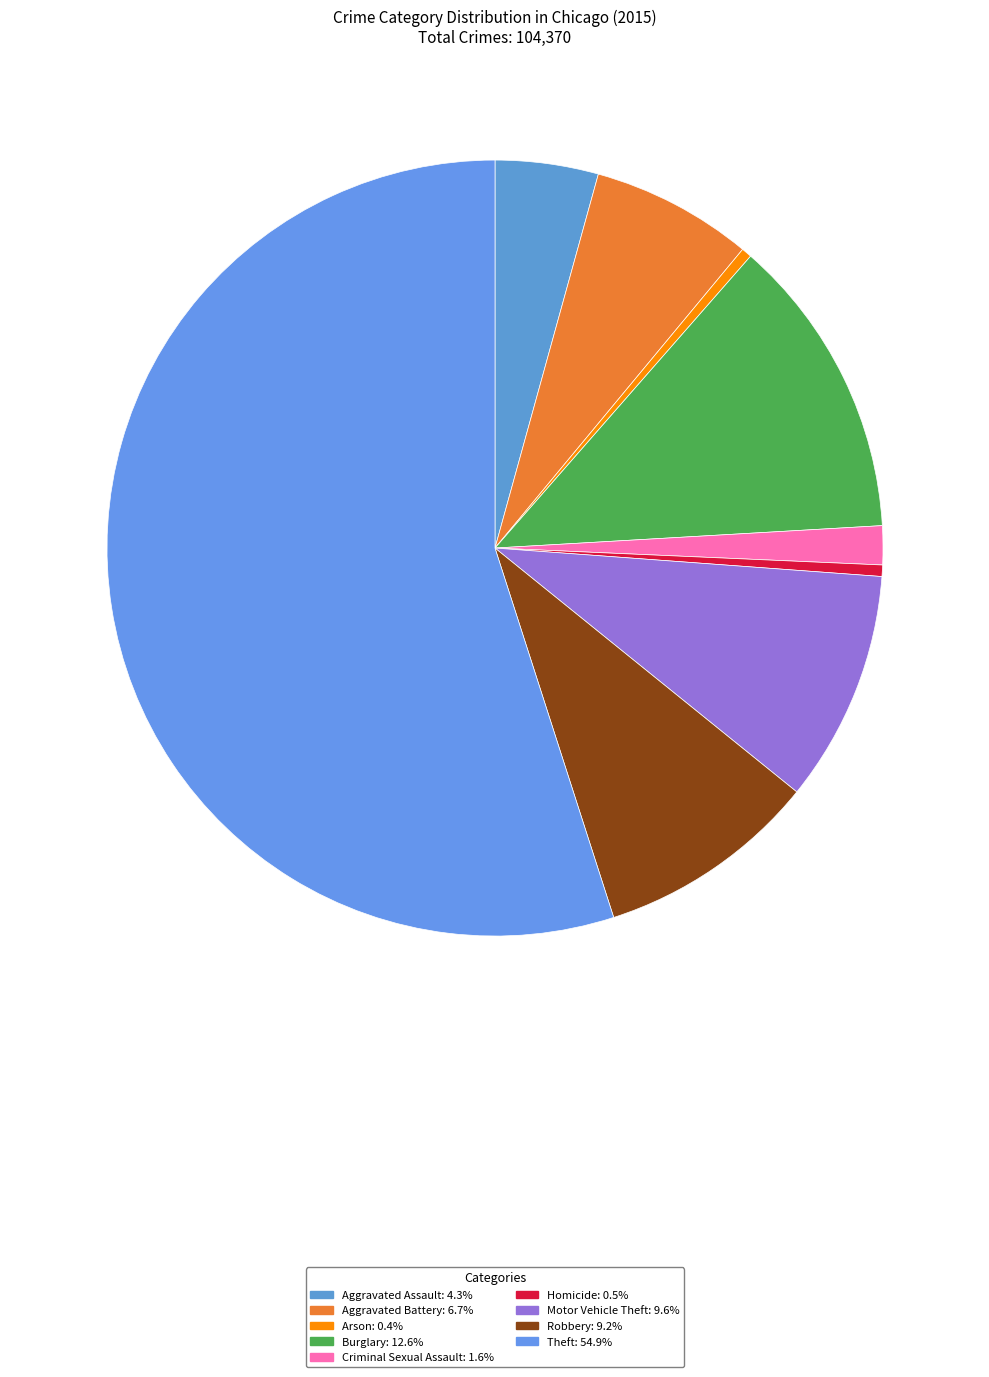

How many segments does this pie chart have?

9